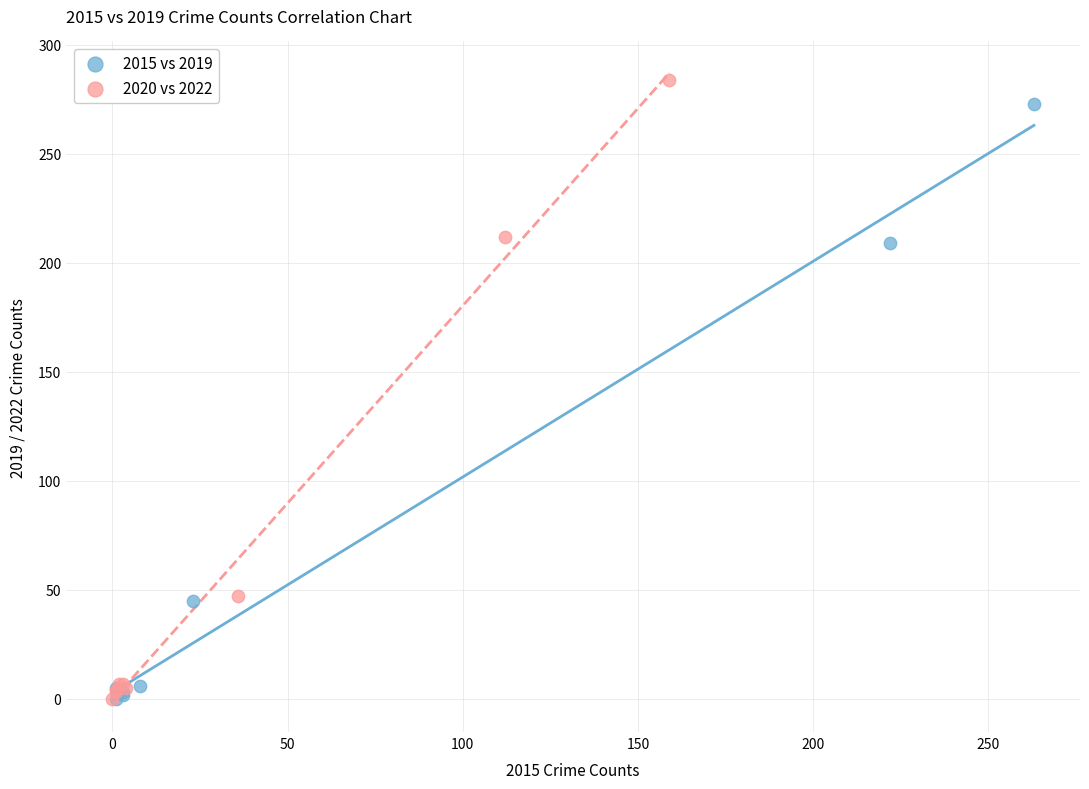

Which series has the widest spread of Y values?

2020 vs 2022